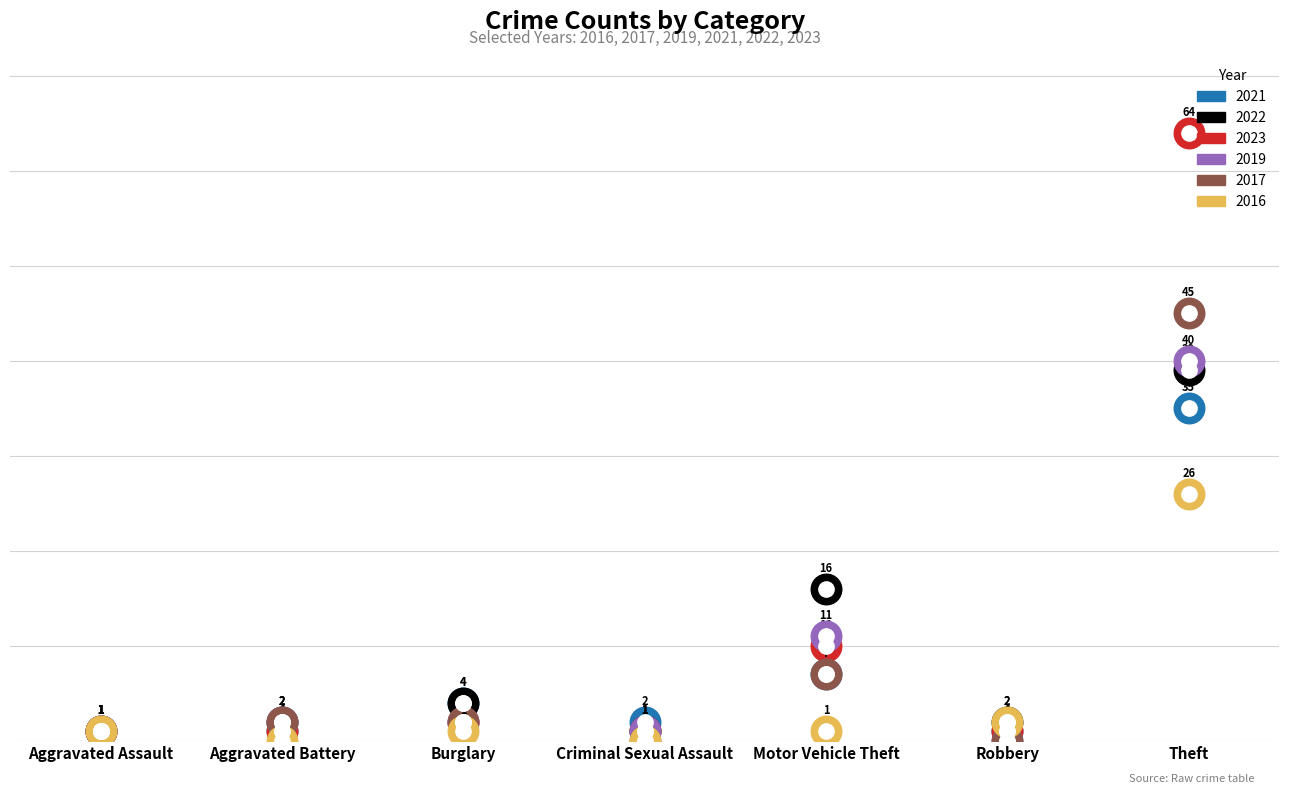

Is it true that 2022 equals 26 at Motor Vehicle Theft?

False